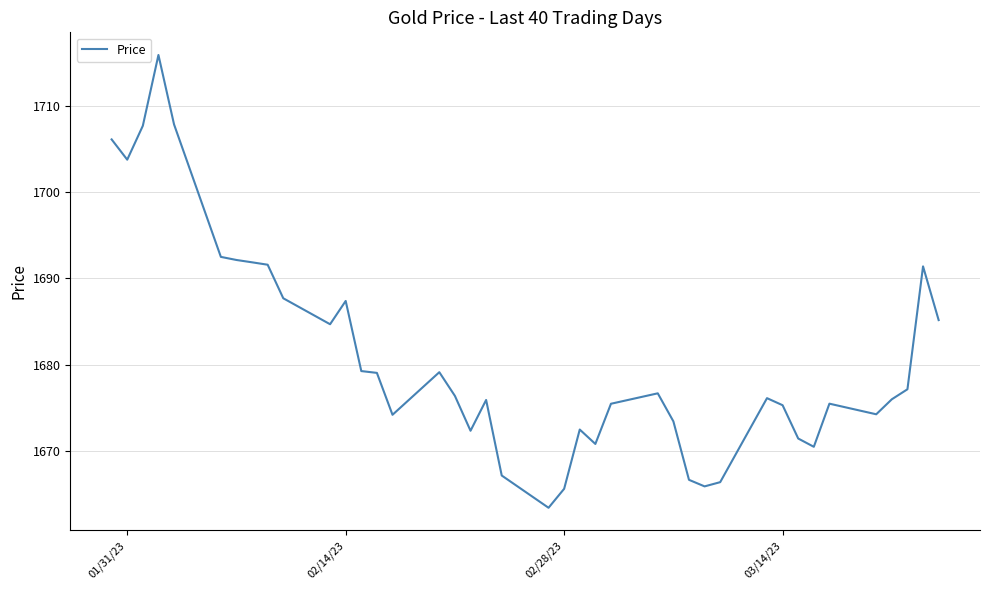

What is the difference between the maximum and minimum values?

52.5